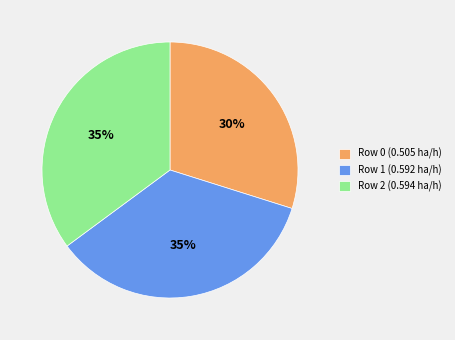

To the nearest percent, what percentage of the pie is Row 1?

35%